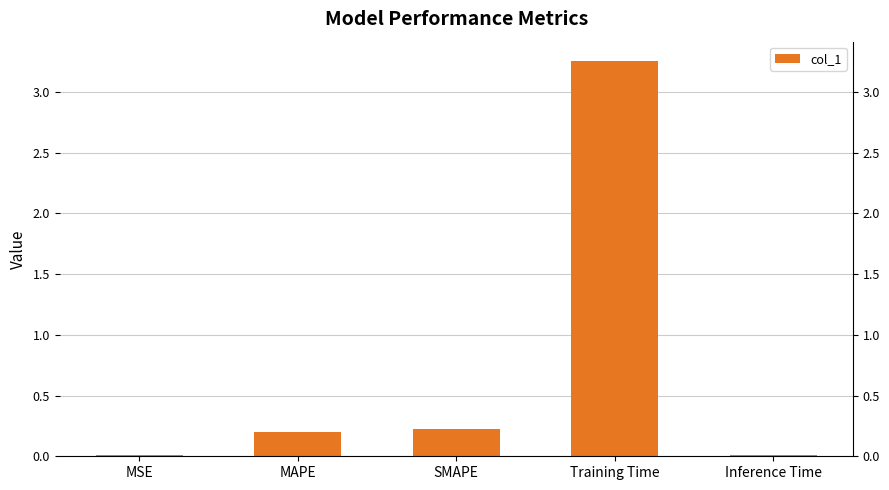

What is the label of the 2nd bar from the right?

Training Time